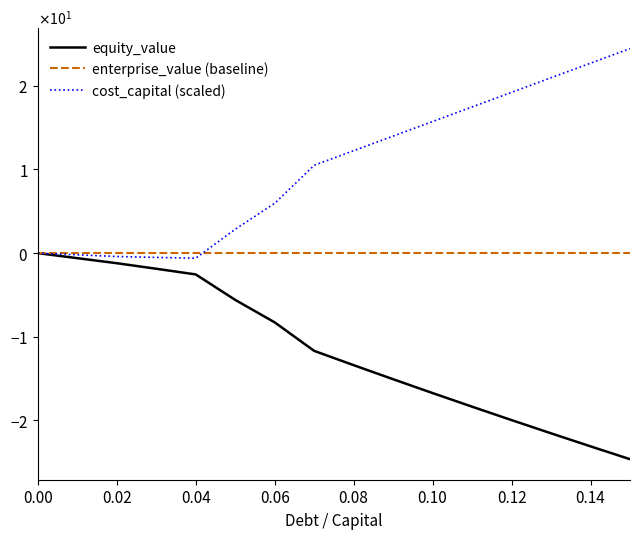

The equity_value series shows -23.1 at 0.14. True or false?

True